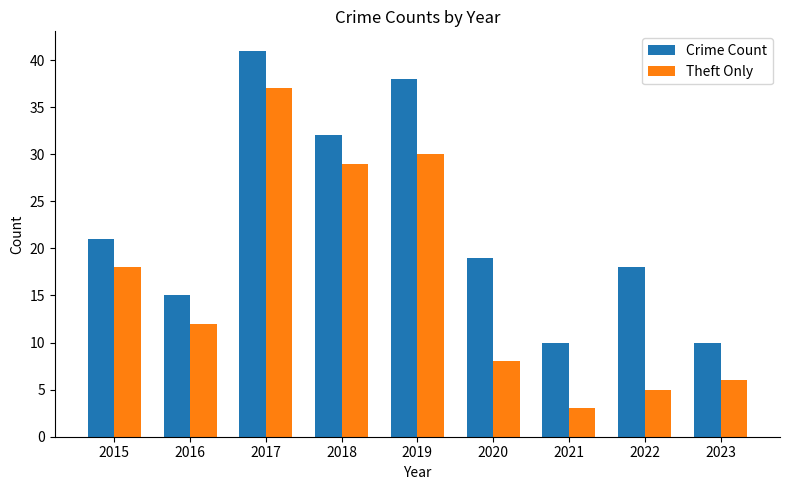

Is it true that Theft Only equals 18 at 2015?

True